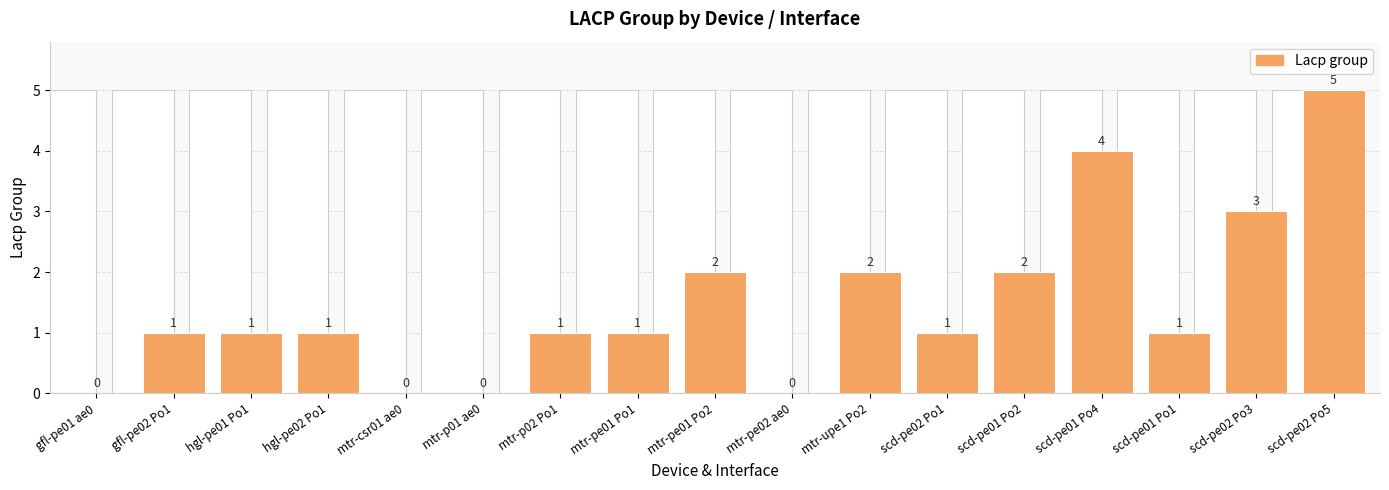

How many values are above zero?

13